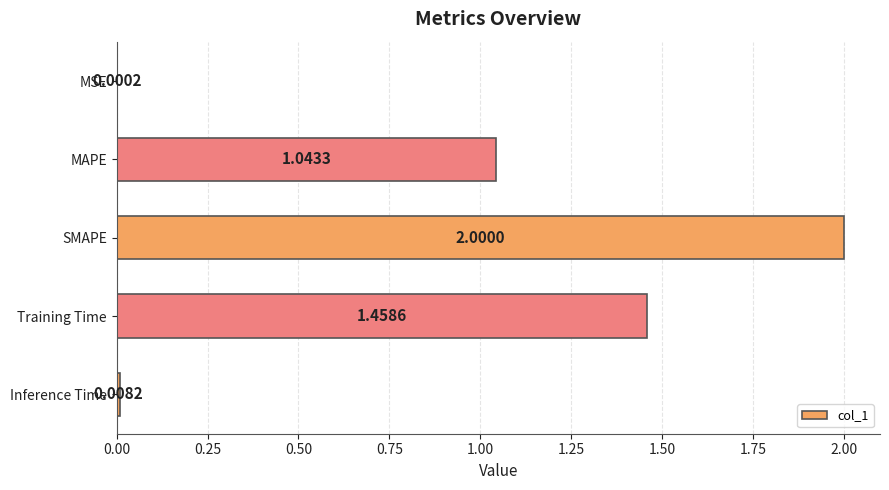

Between Training Time and SMAPE, which is larger?

SMAPE